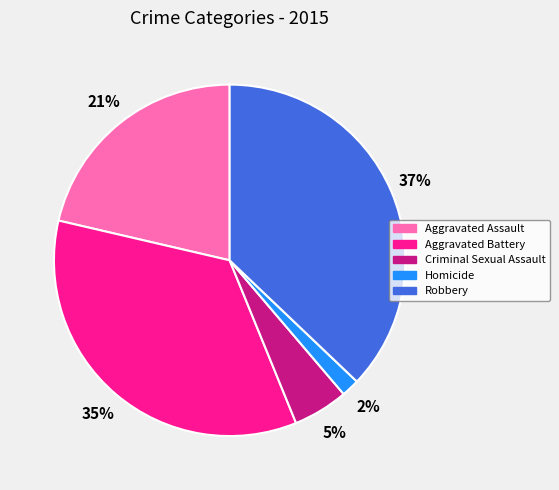

What percentage is the Aggravated Assault slice, to the nearest percent?

21%